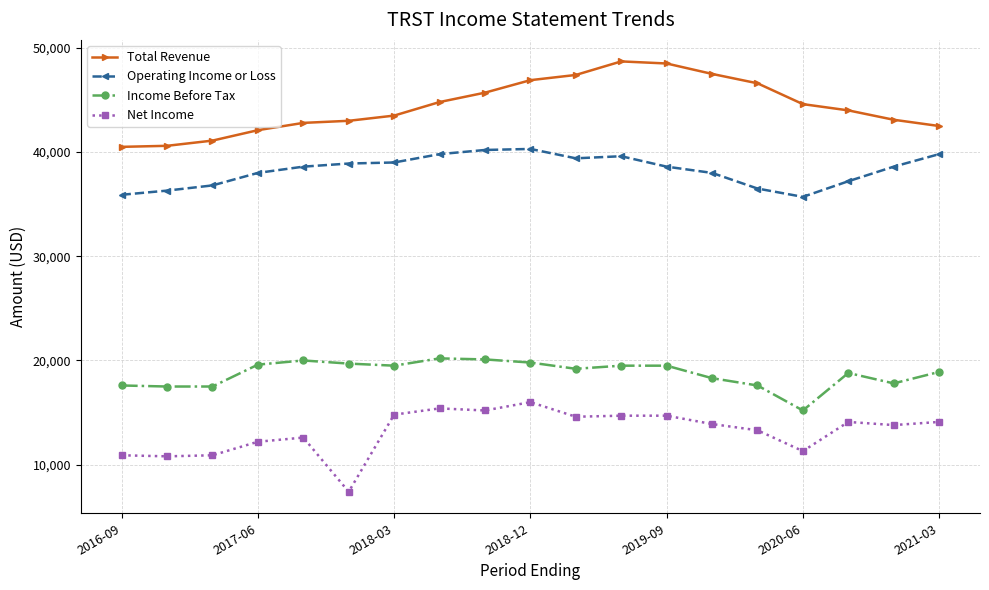

What is the minimum value for Net Income?

7400